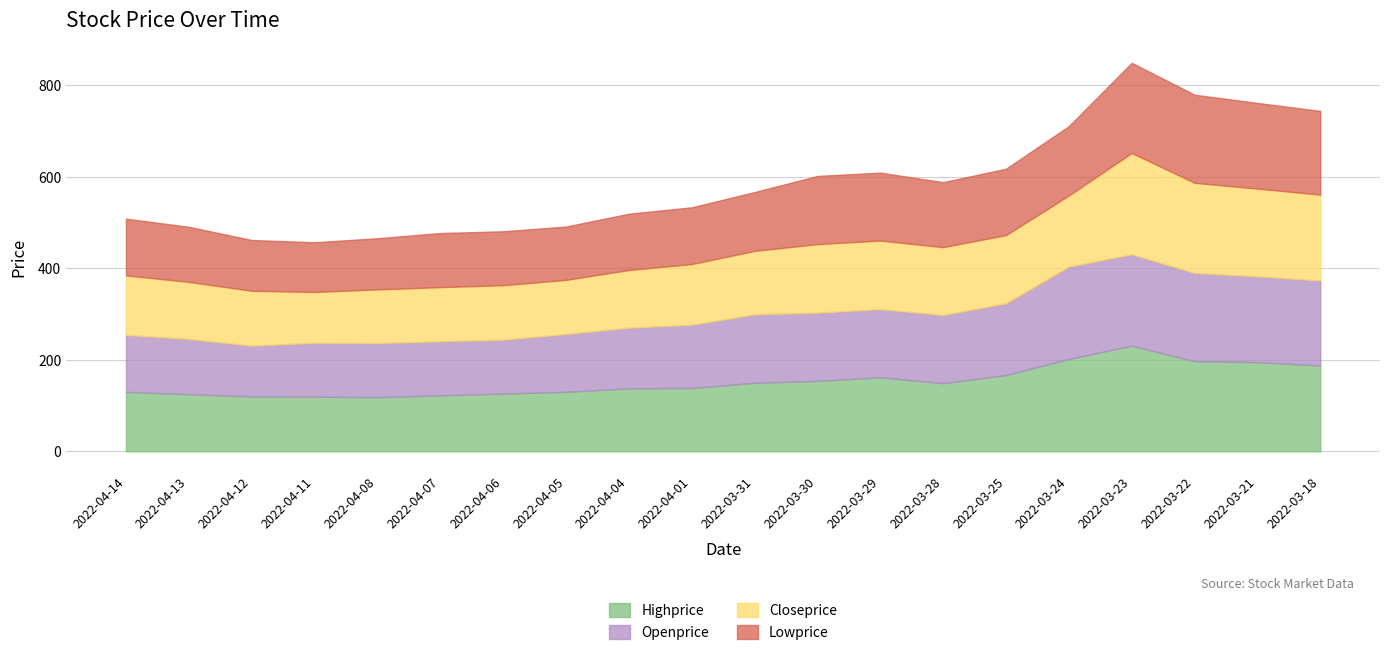

True or false: Openprice has more than 0 points higher than both neighbors.

True